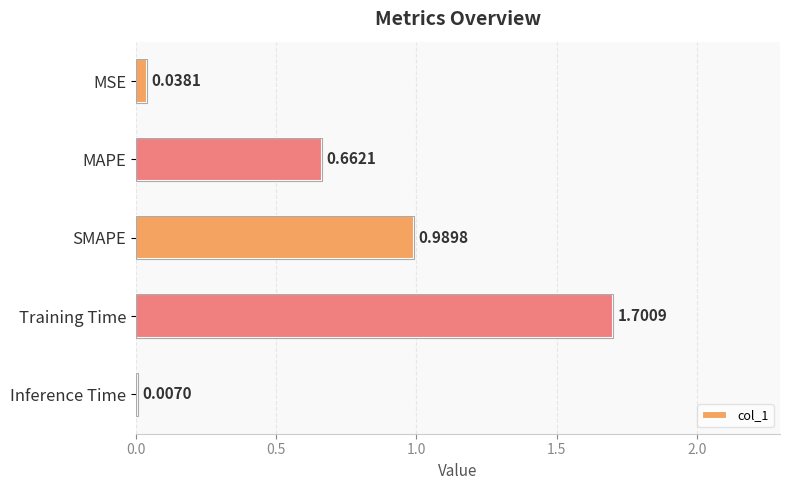

What is the sum of all values?

3.4